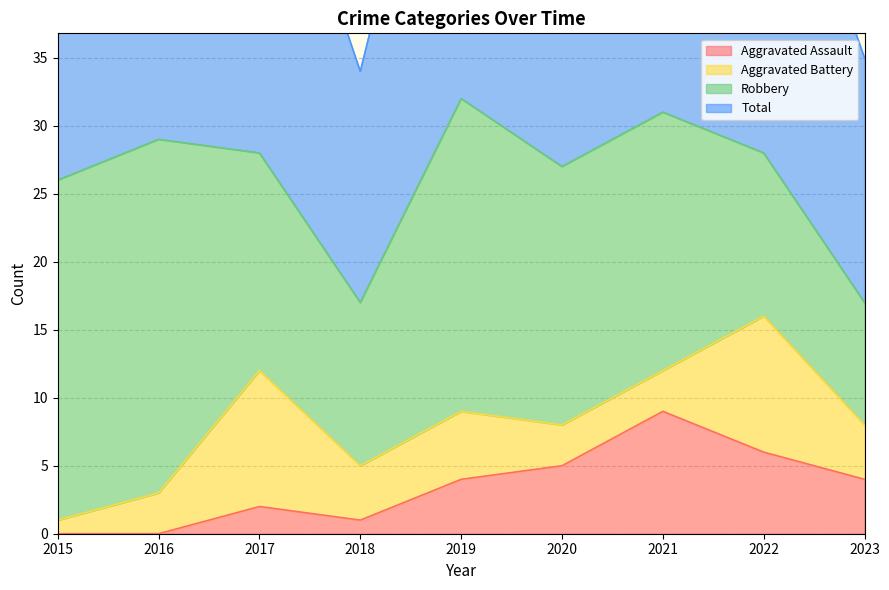

At which category is the sum across all series the highest?

2021